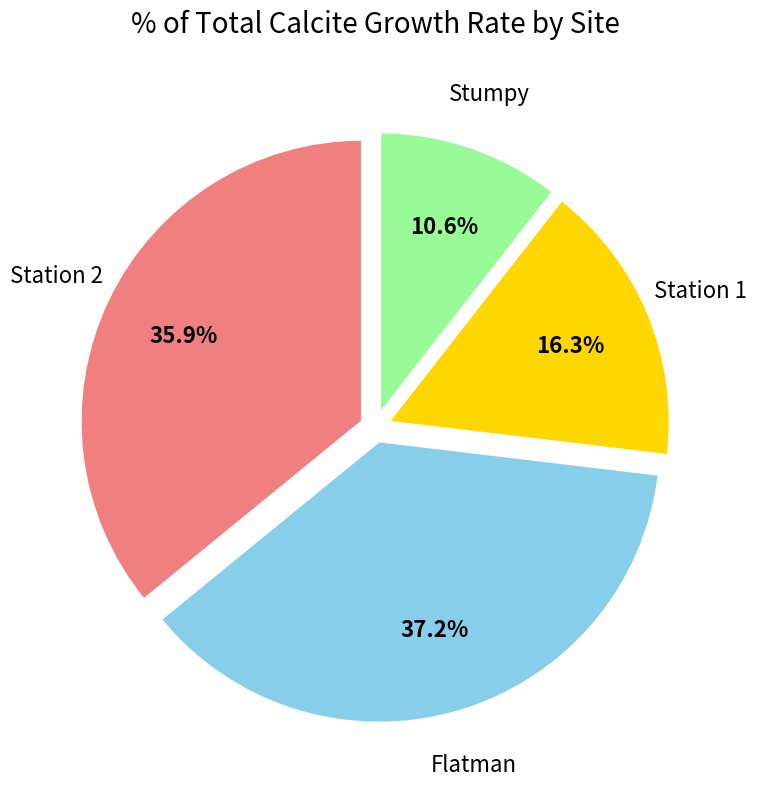

Is there any slice that represents more than half of the pie?

No